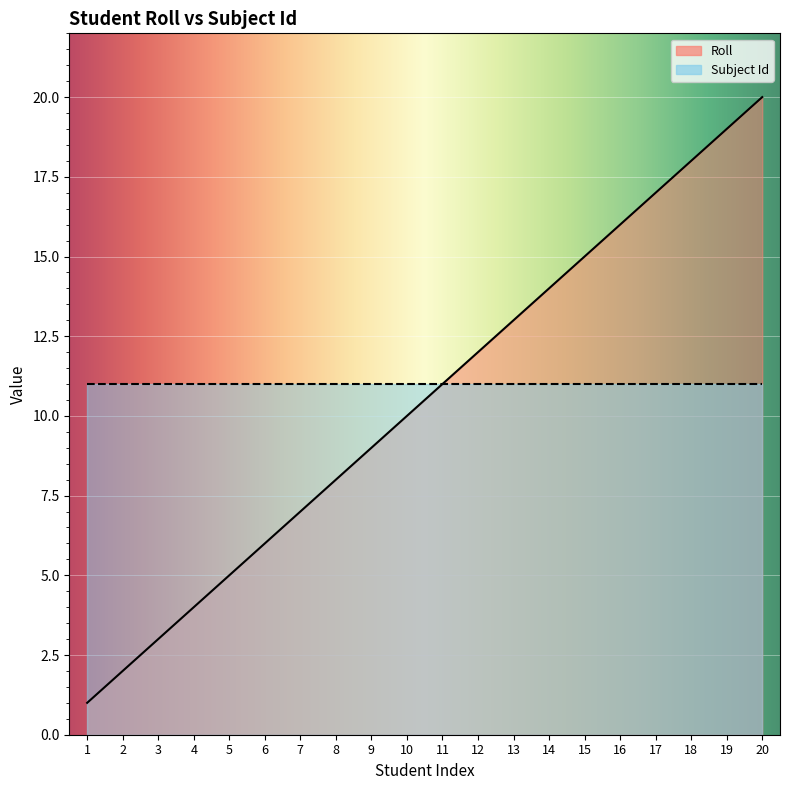

What is the maximum value shown in the chart?

20